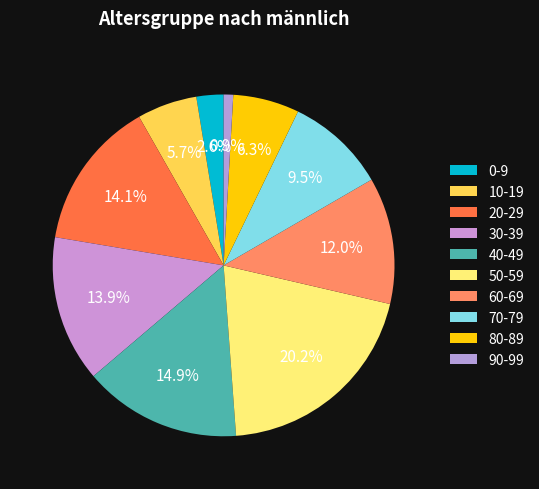

Which category has the biggest portion of the pie?

50-59